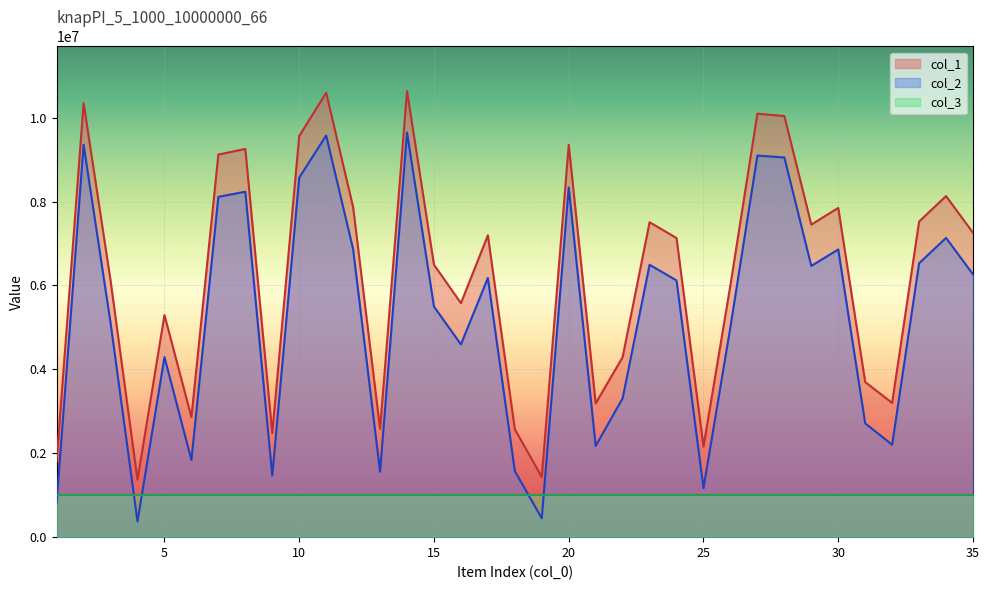

How many interior local valleys does the col_1 series have?

10